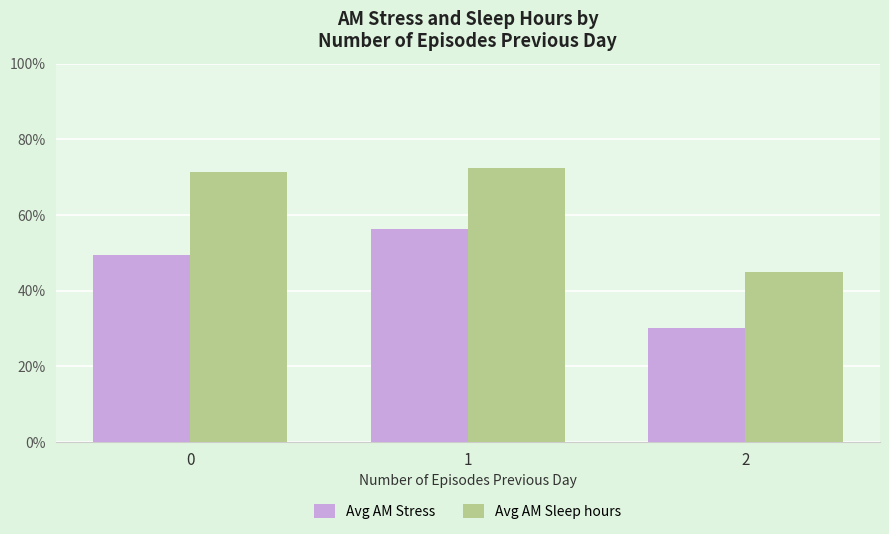

Read the Avg AM Stress value at 1.

5.6